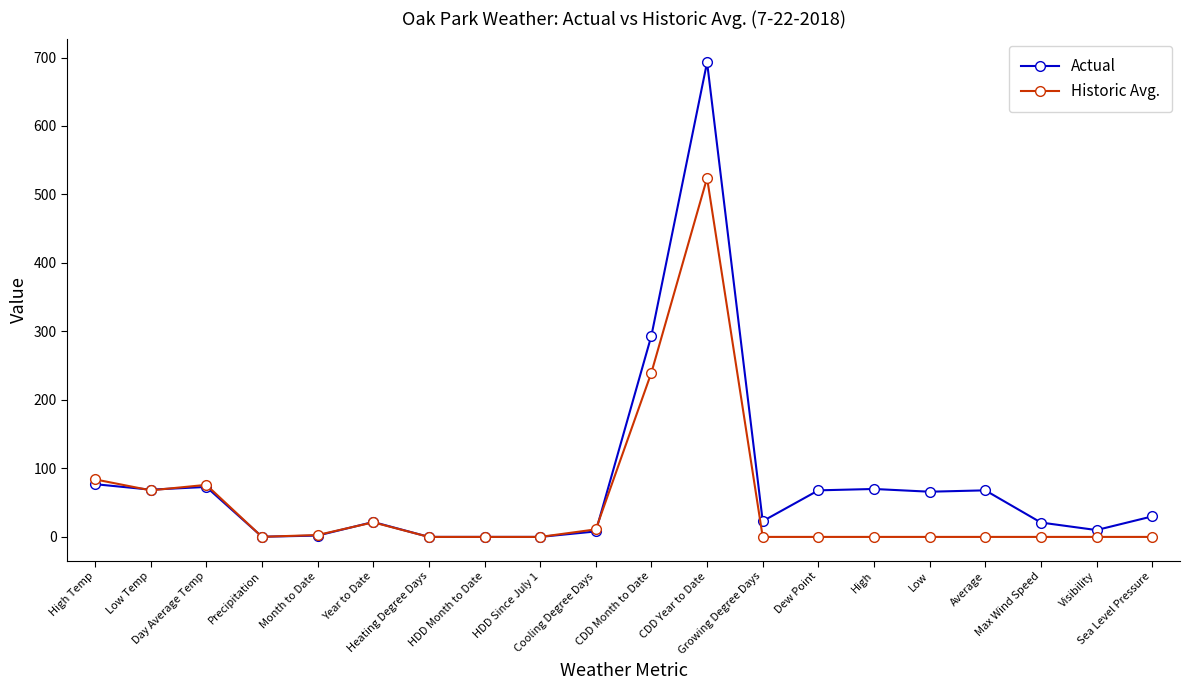

What is the average value of the Historic Avg. series?

51.4